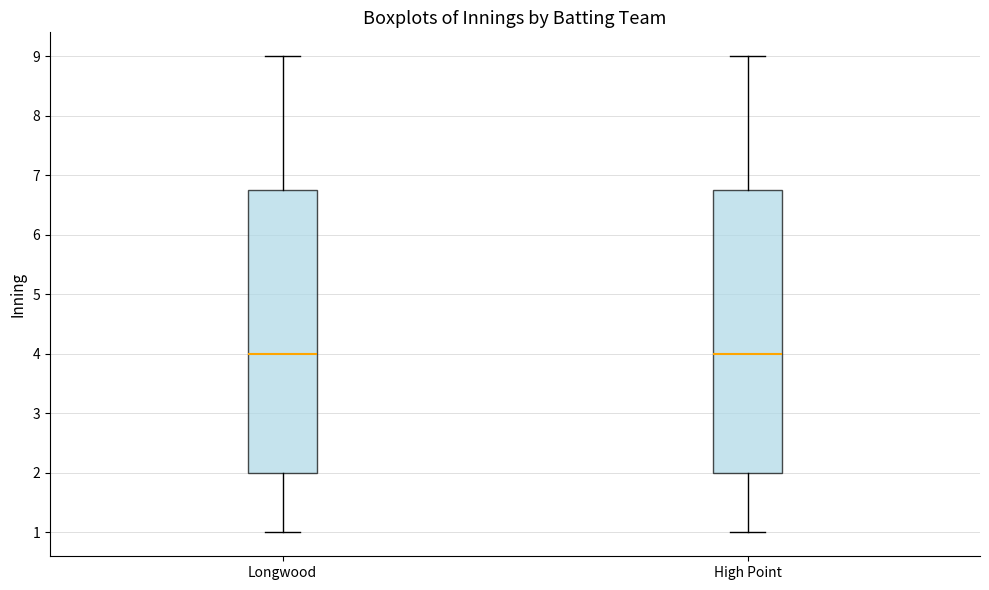

Reading left to right, transcribe this box plot: for each box, give where its median line is, the range the box spans, and where its two whiskers end, as read against the y-axis. The values are not printed on the chart, so give them approximately, as read against the axis.

Longwood: median 4.0, box 2.0 to 6.8, whiskers 1.0 to 9.0
High Point: median 4.0, box 2.0 to 6.8, whiskers 1.0 to 9.0